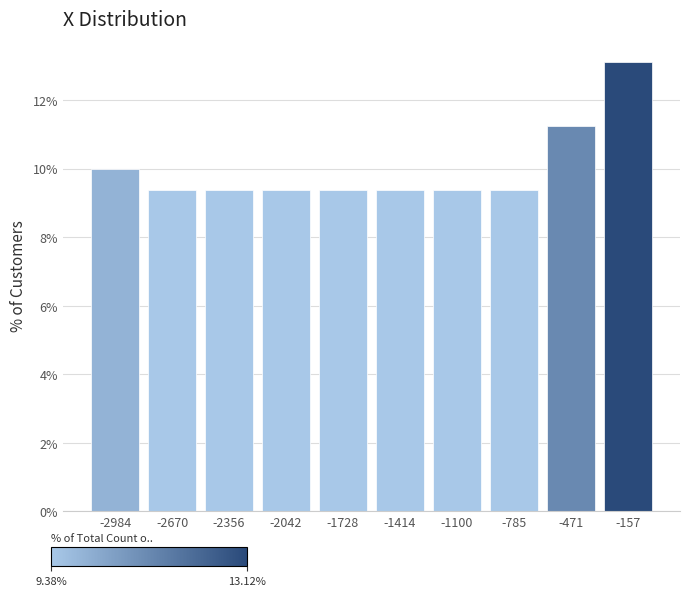

Over which range of the x-axis is the bar tallest?

-300 to 0